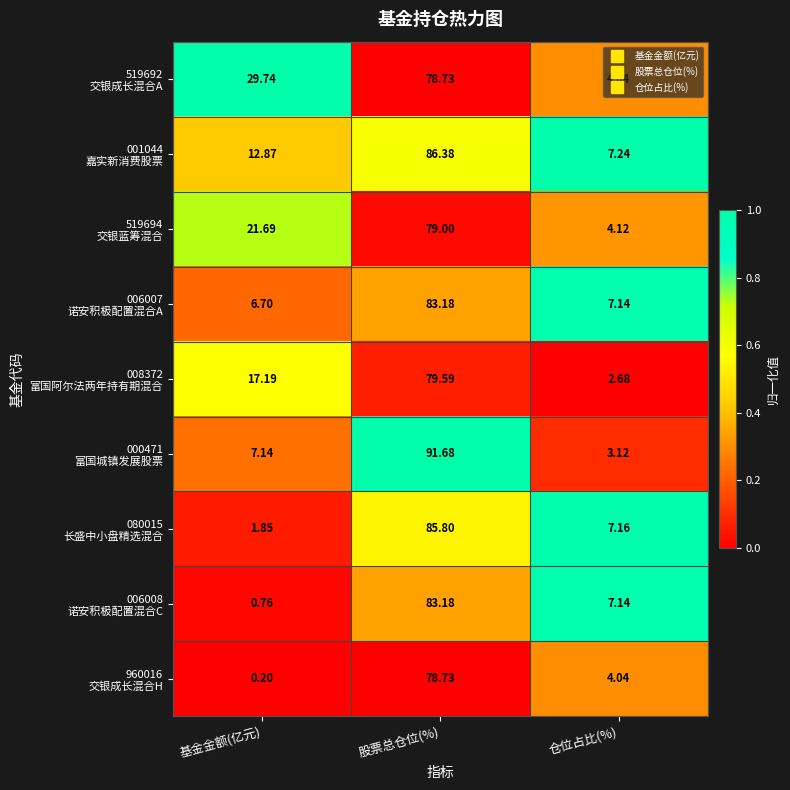

At which category is the sum across all series the highest?

股票总仓位(%)